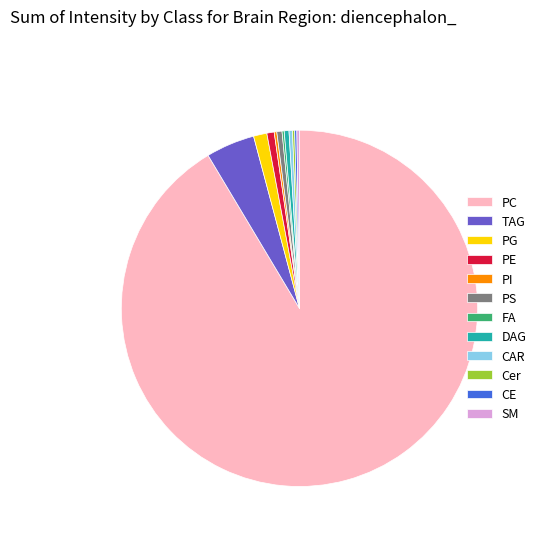

Is there a majority slice in this chart?

Yes